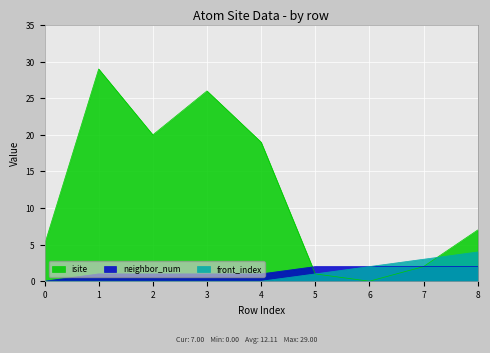

True or false: neighbor_num and front_index intersect in this chart.

False